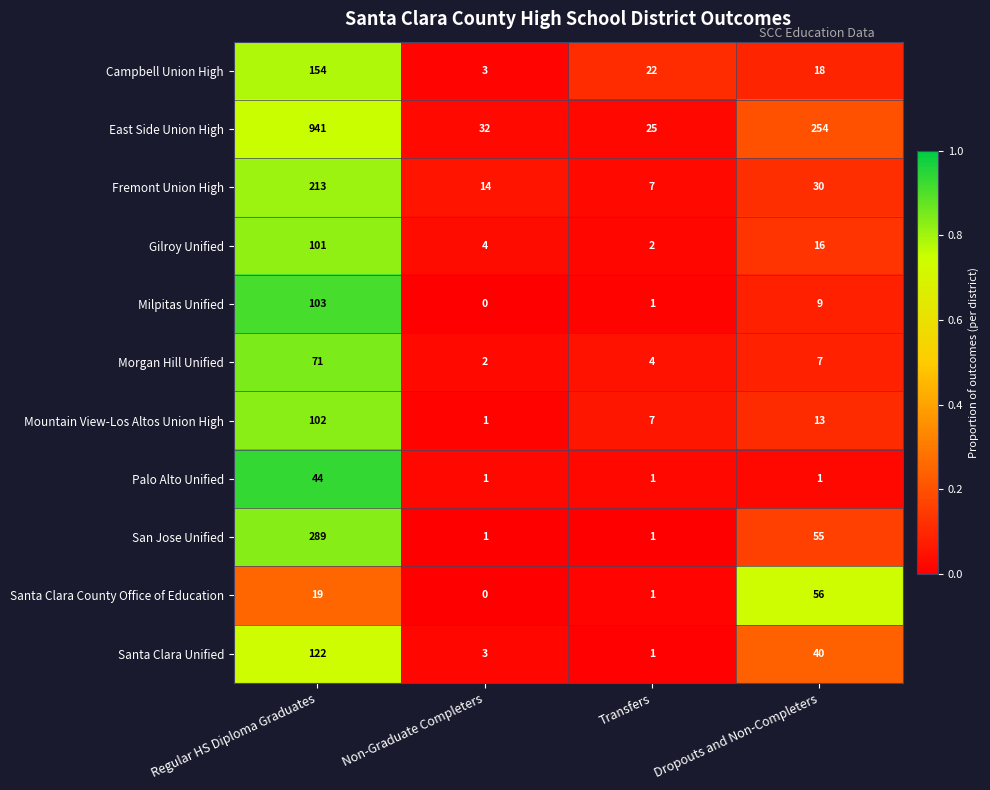

What is the average value of the Gilroy Unified series?

31